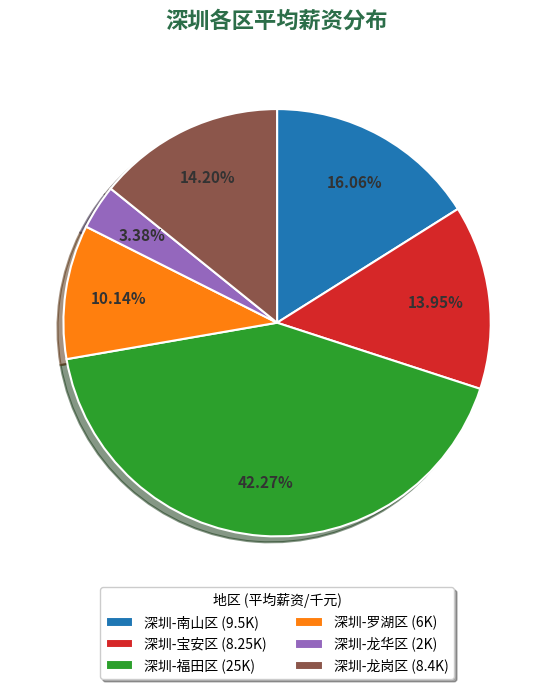

Which has a higher value, 深圳-罗湖区 or 深圳-宝安区?

深圳-宝安区